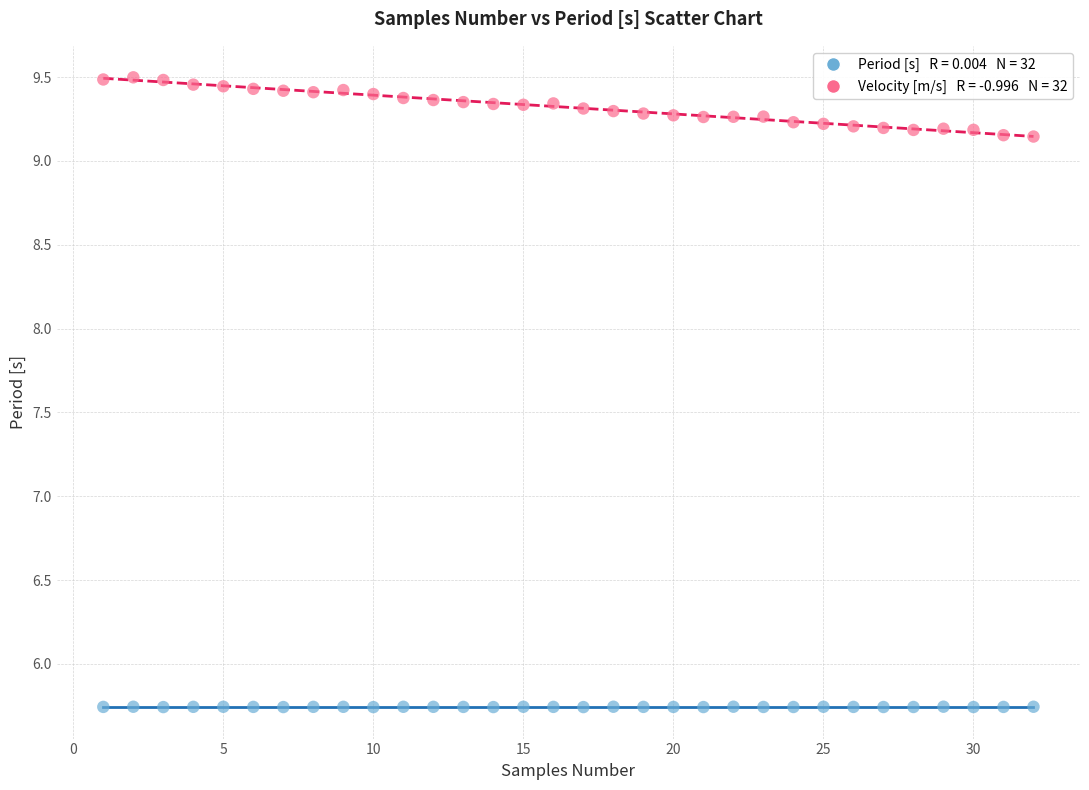

Across all data points, what is the range of Y values (max minus min)?

3.8